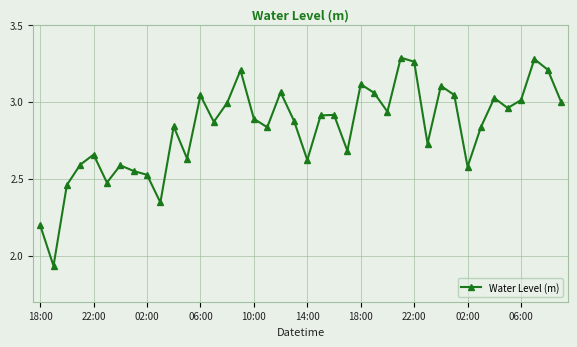

True or false: there are more than 2 points higher than both neighbors.

True